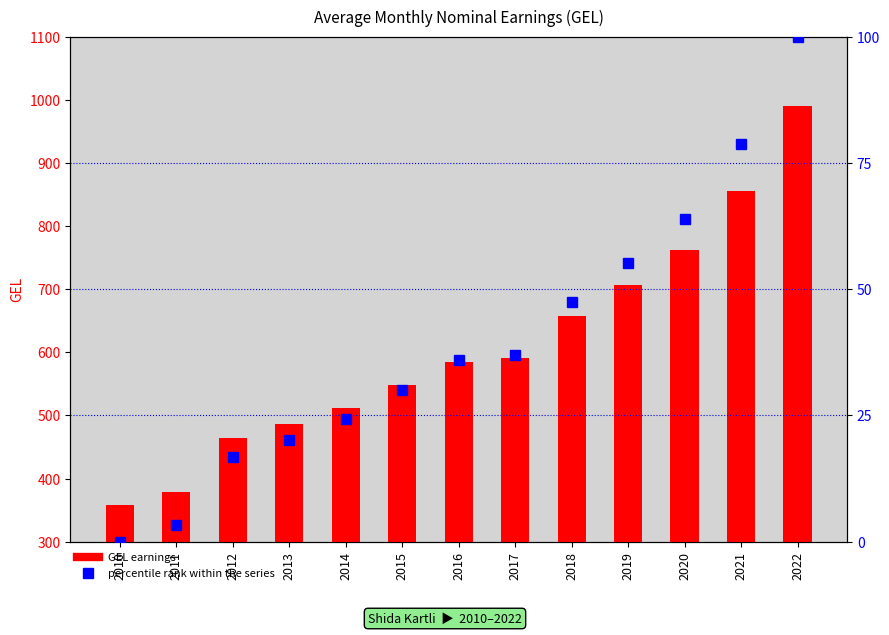

Reading left to right, extract all data points from this chart.

GEL earnings: 2010=358.2	2011=379.2	2012=463.8	2013=485.9	2014=512.1	2015=547.8	2016=585.1	2017=591.7	2018=658.0	2019=707.2	2020=762.1	2021=855.7	2022=990.1
percentile rank within the series: 2010=0.0	2011=3.3	2012=16.7	2013=20.2	2014=24.4	2015=30.0	2016=35.9	2017=36.9	2018=47.4	2019=55.2	2020=63.9	2021=78.7	2022=100.0